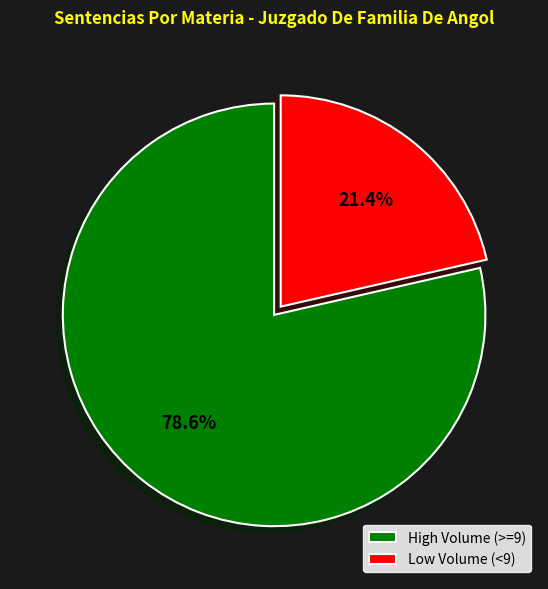

Approximately how many times larger is the value at High Volume (>=9) compared to Low Volume (<9)?

3.7